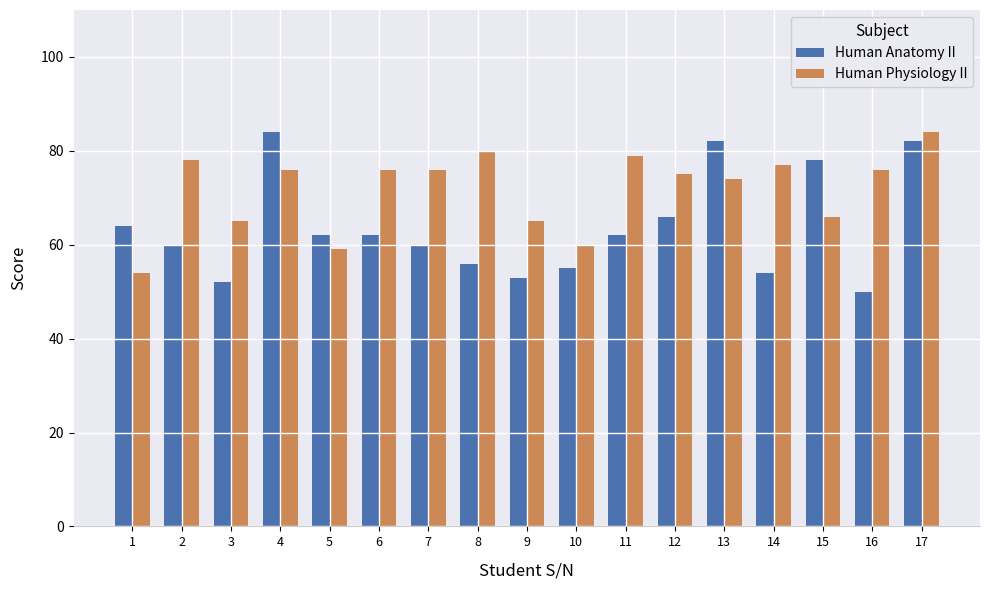

What value does the Human Physiology II series have at 6, to the nearest 5?

75